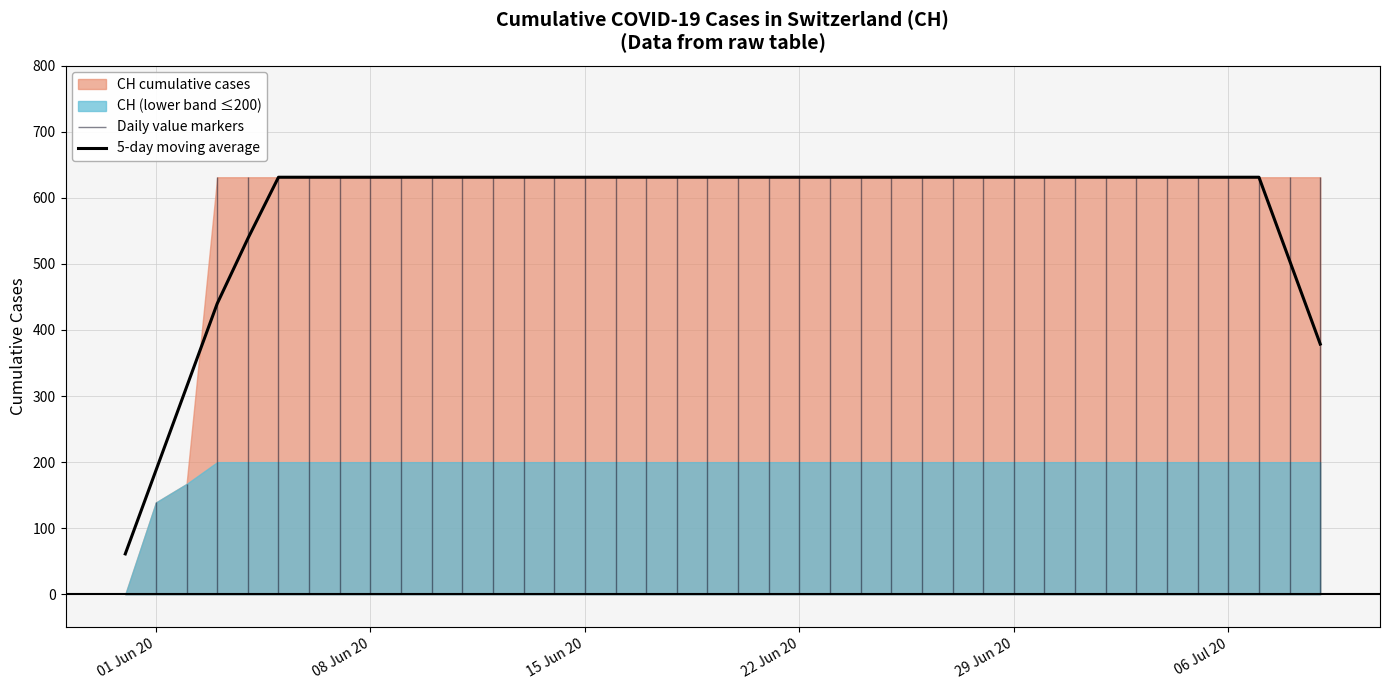

What is the lowest value of the 5-day moving average series?

61.2